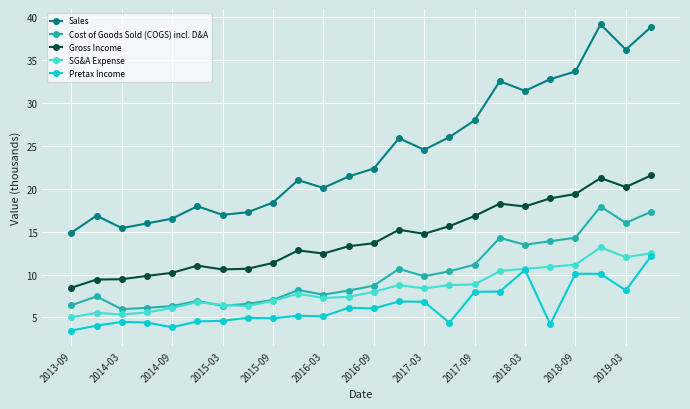

Which series has the widest spread of values?

Sales